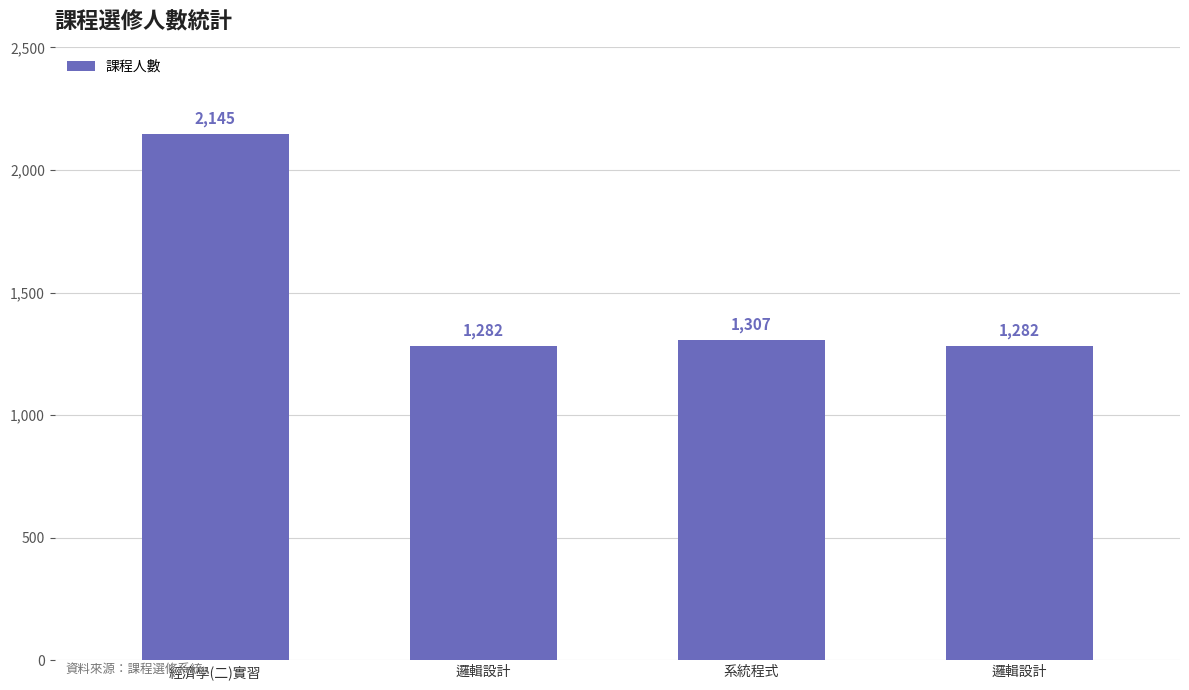

What is the sum of all values?

6016